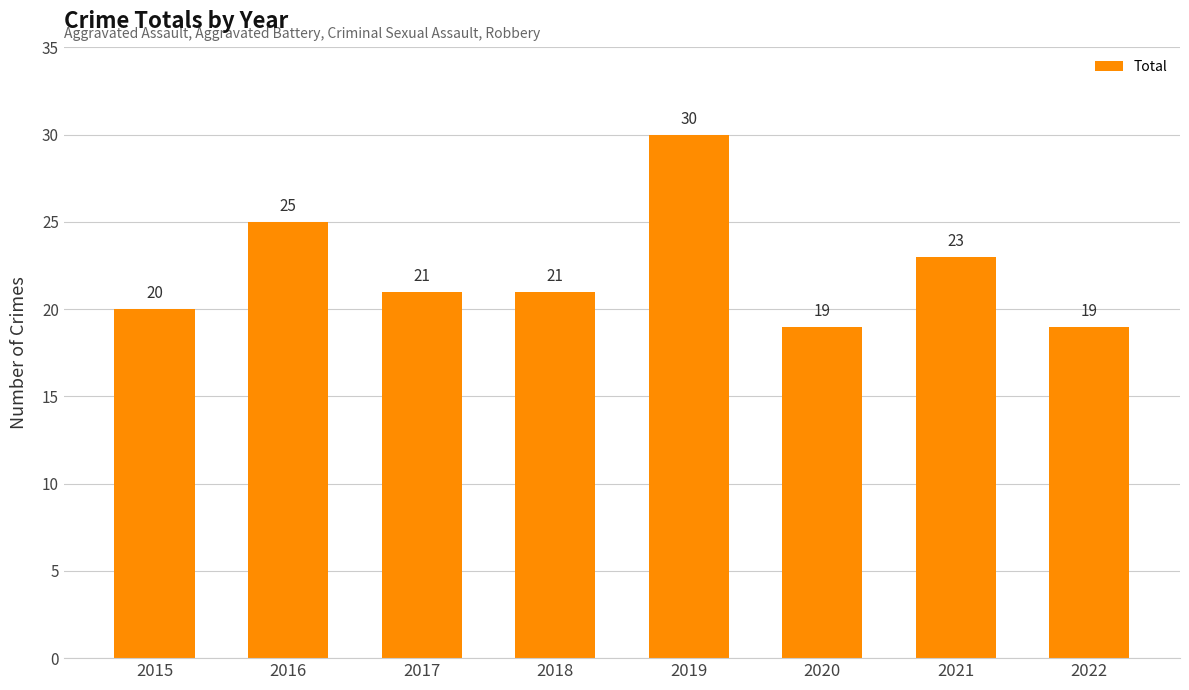

Between 2021 and 2020, which is larger?

2021